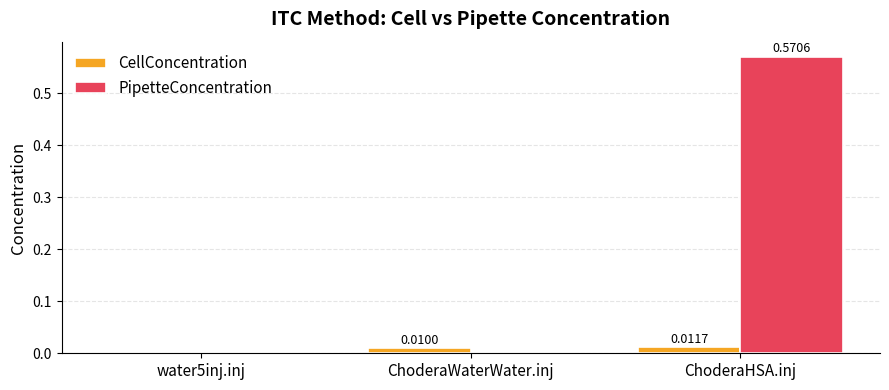

Are the bars horizontal?

No